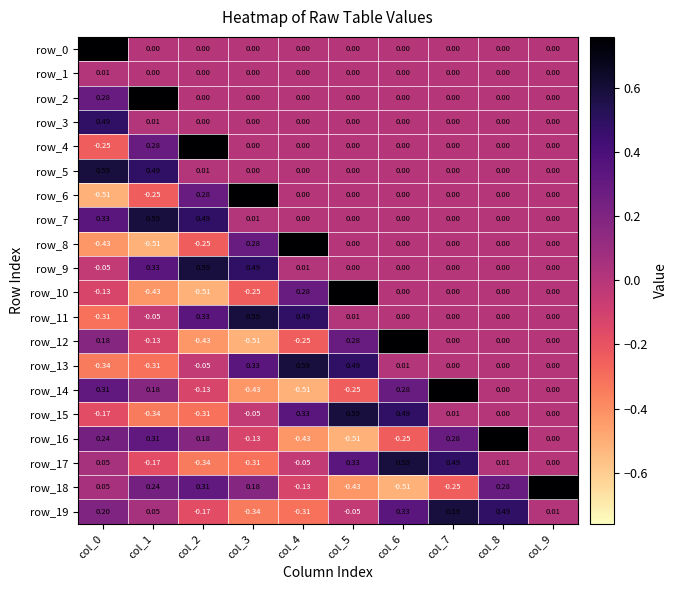

At which category is the sum across all series the highest?

col_7